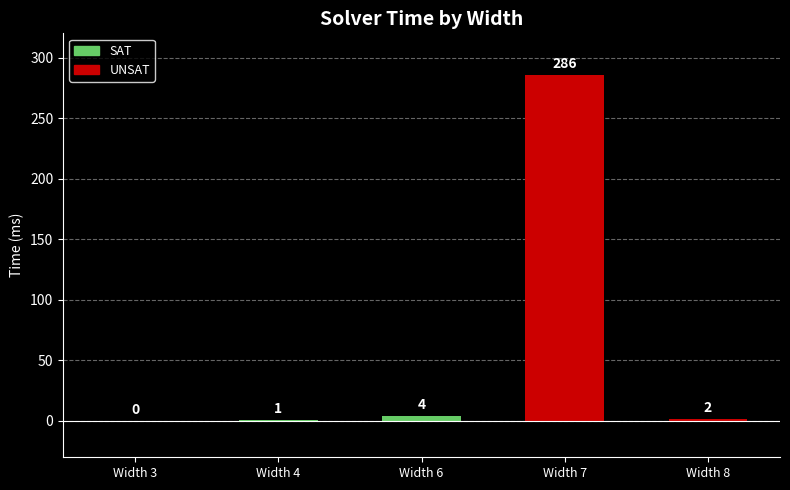

What is the change in value from Width 3 to Width 6?

+4